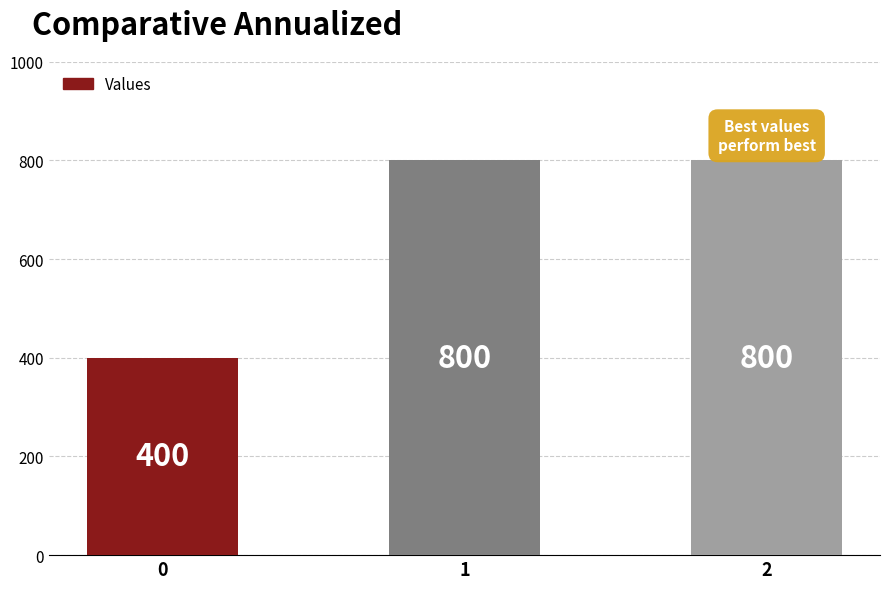

What is the value of the 2nd bar from the left?

800